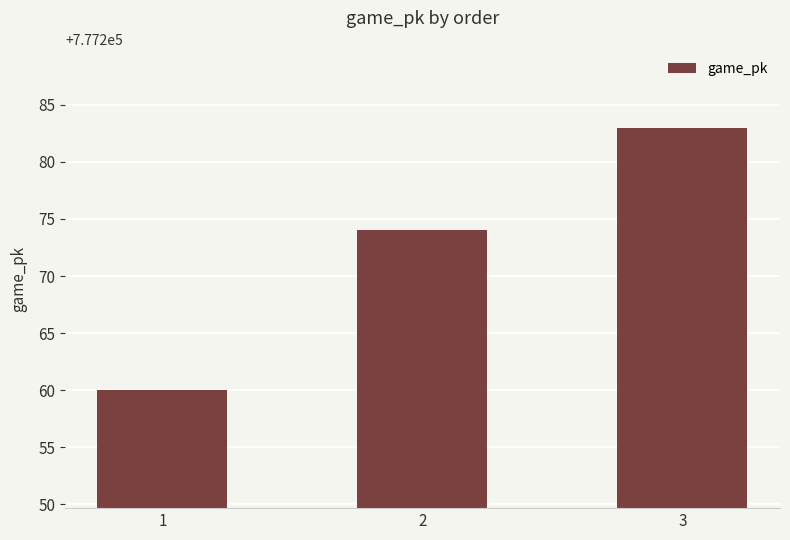

How many categories are shown in the chart?

3